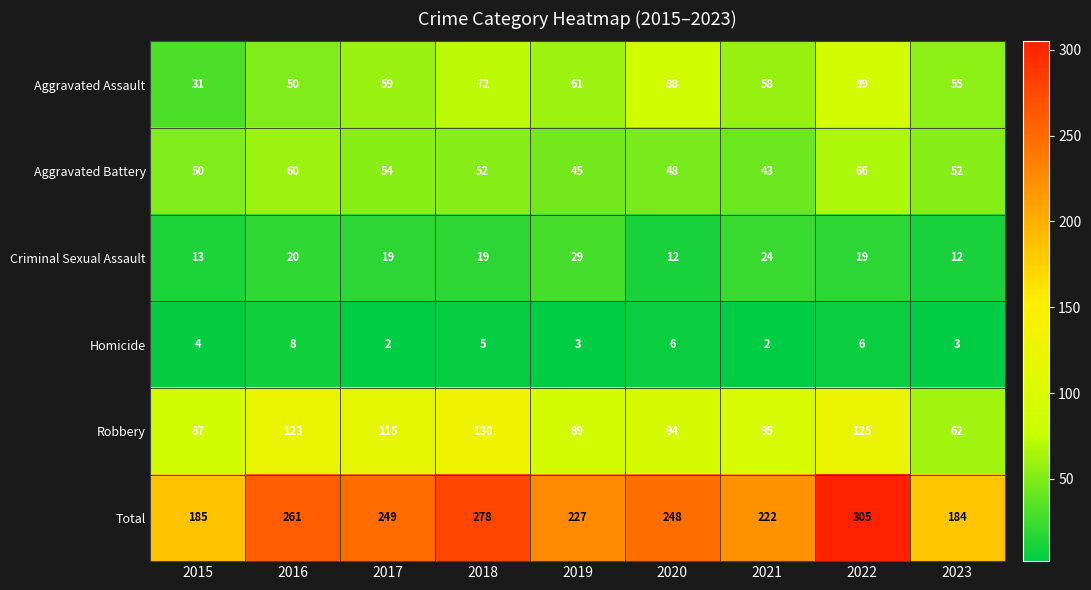

What is the difference between the maximum and second lowest values in the Total series?

120